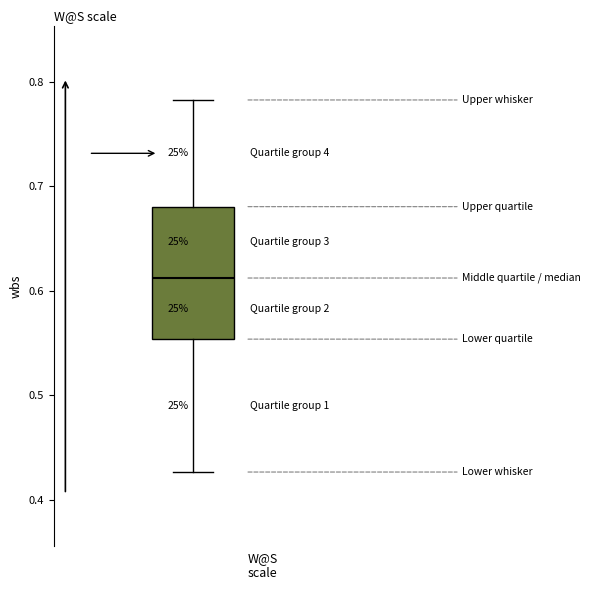

Transcribe this box plot: give where the median line is, the range the box spans, and where the two whiskers end, as read against the y-axis. The values are not printed on the chart, so give them approximately, as read against the axis.

median 0.61, box 0.55 to 0.68, whiskers 0.43 to 0.78